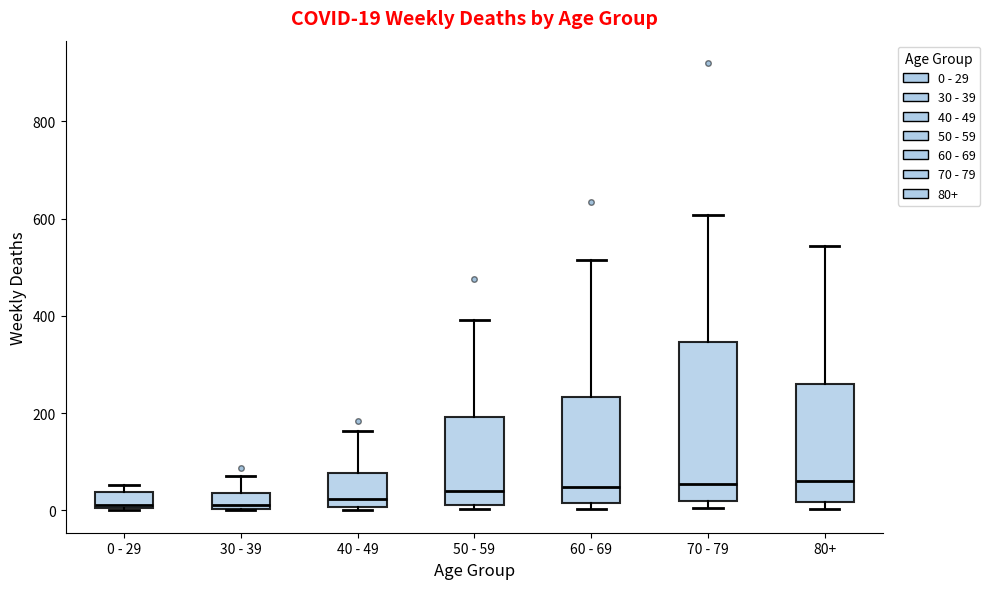

Which box is the tallest, from its lower edge to its upper edge?

70 - 79